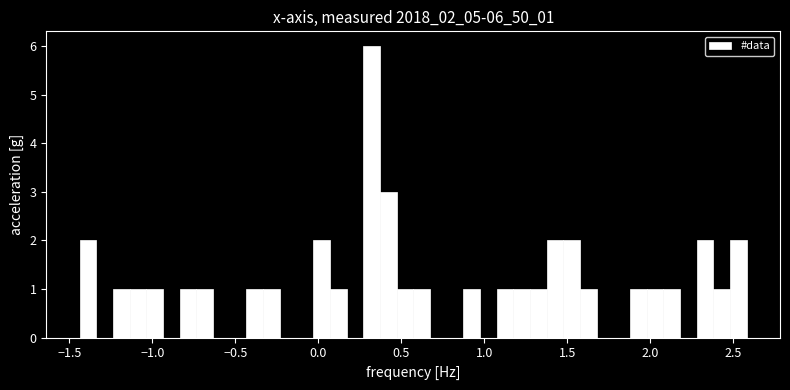

Around what value on the x-axis is the tallest bar? Give the approximate position of its centre, as read against the axis.

0.30